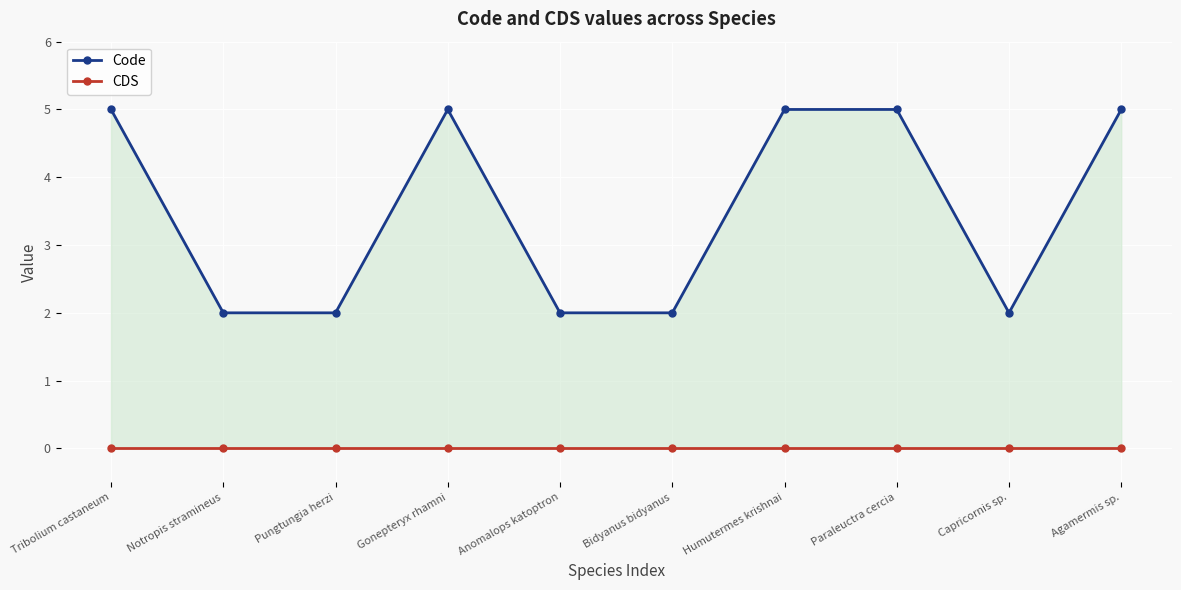

Is it true that Code equals 1 at Notropis stramineus?

False